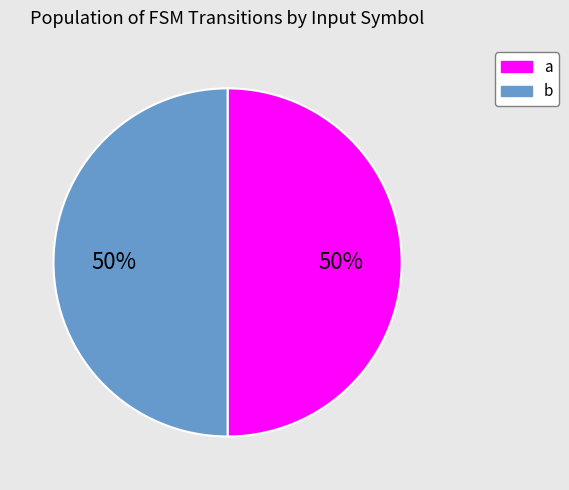

The b slice represents 64% of the pie. True or false?

False